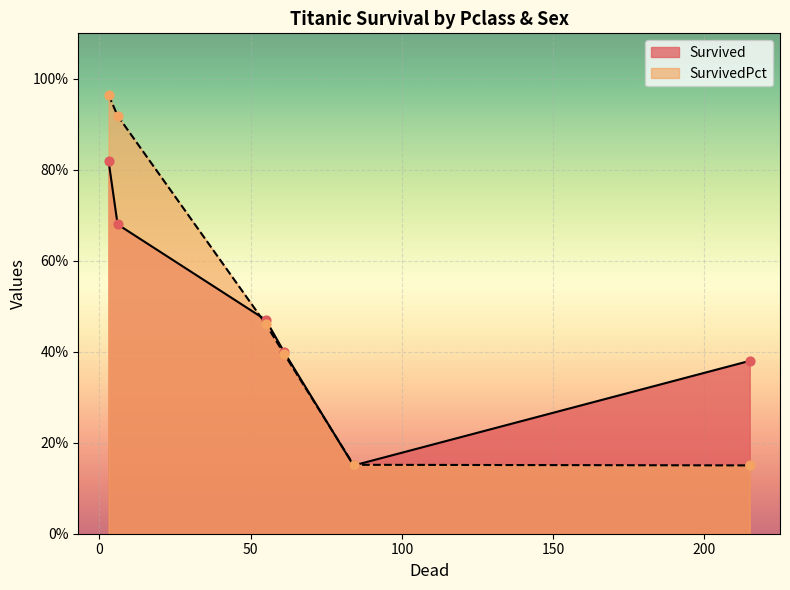

Which series has the largest total across all categories?

SurvivedPct